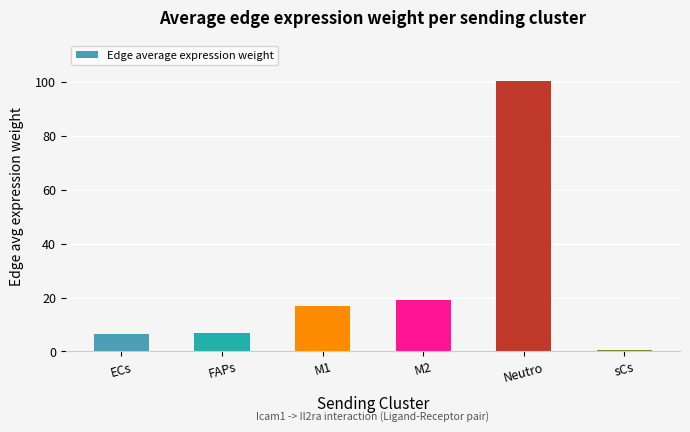

What is the approximate value at sCs?

0.7